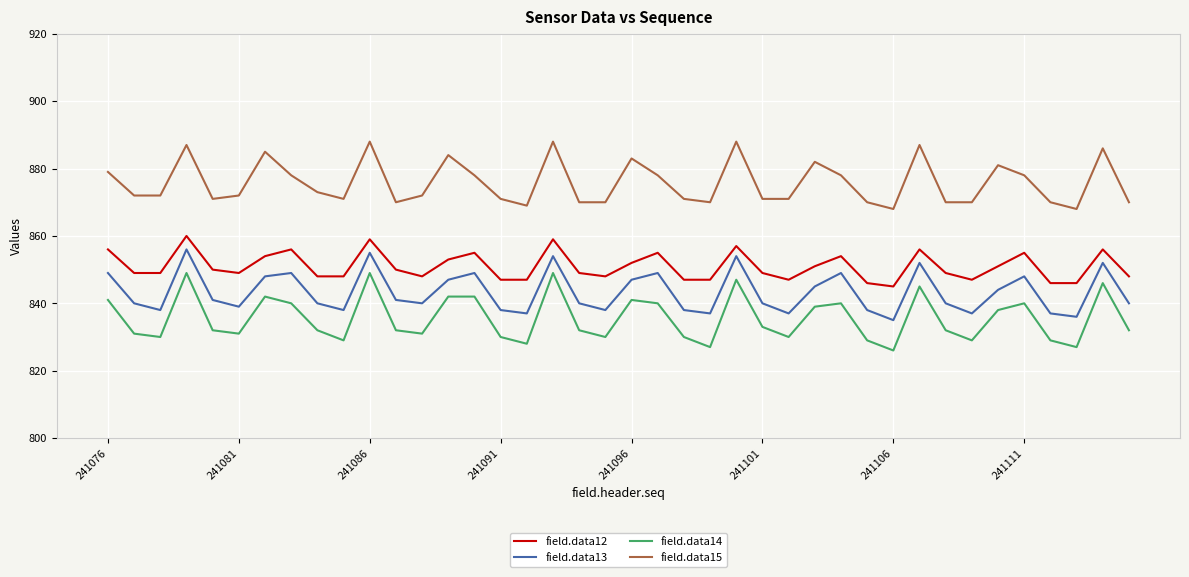

What is the minimum value shown in the chart?

826